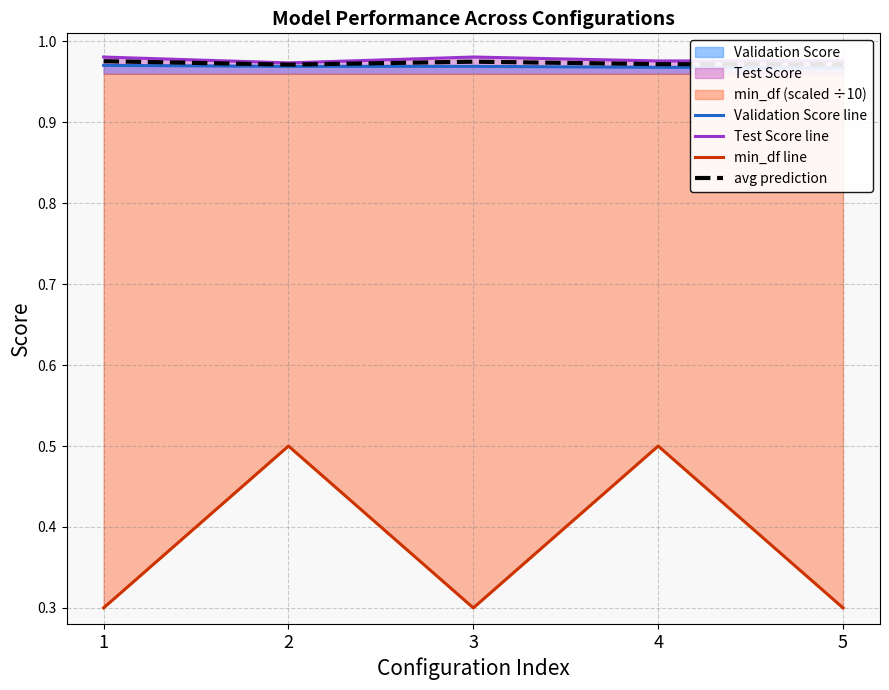

Is it true that avg prediction equals 1.0 at 2?

True